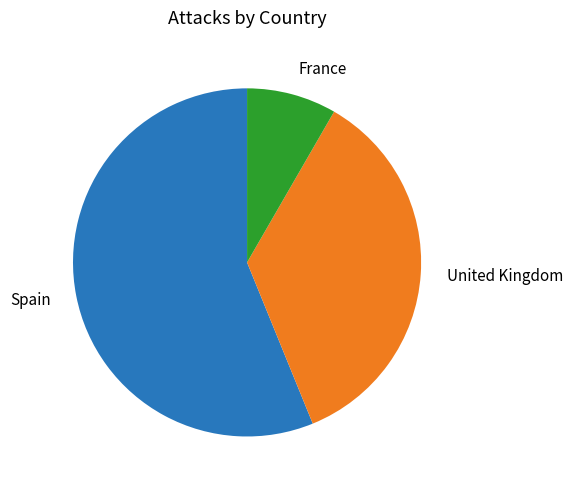

Does any single category account for the majority?

Yes